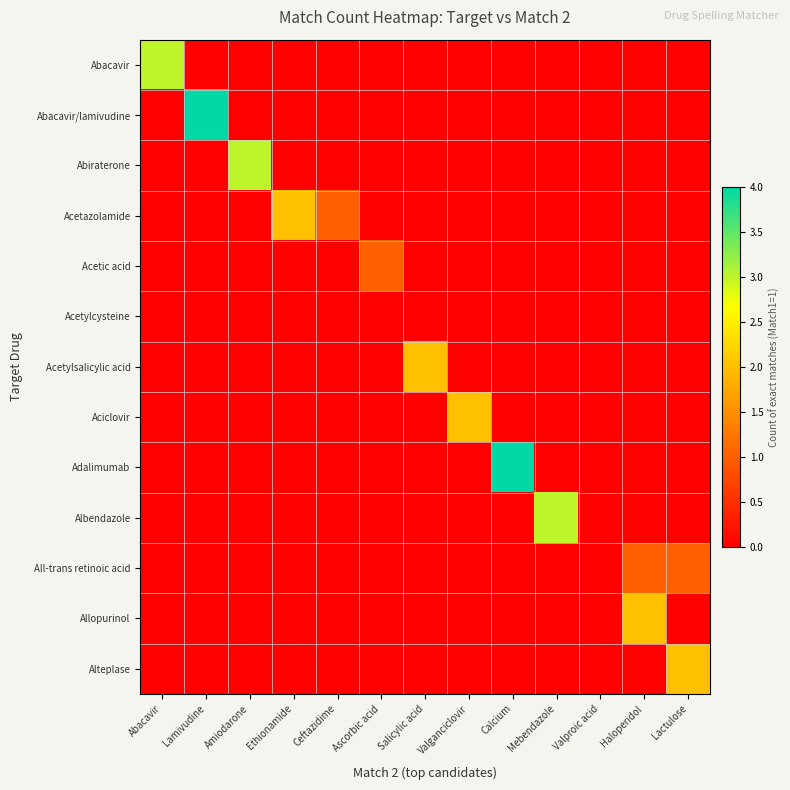

List the series in order of their peak value, lowest first.

Acetylcysteine, Acetic acid, All-trans retinoic acid, Acetazolamide, Acetylsalicylic acid, Aciclovir, Allopurinol, Alteplase, Abacavir, Abiraterone, Albendazole, Abacavir/lamivudine, Adalimumab